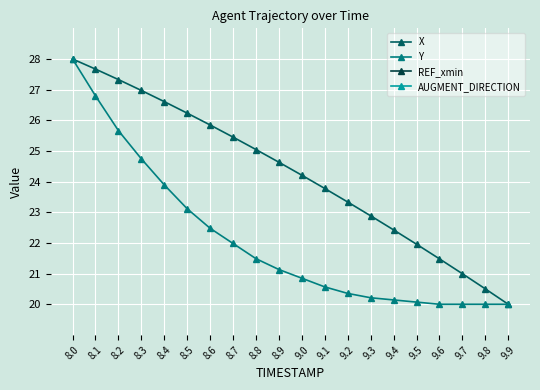

What is the average value of the X series?

24.3